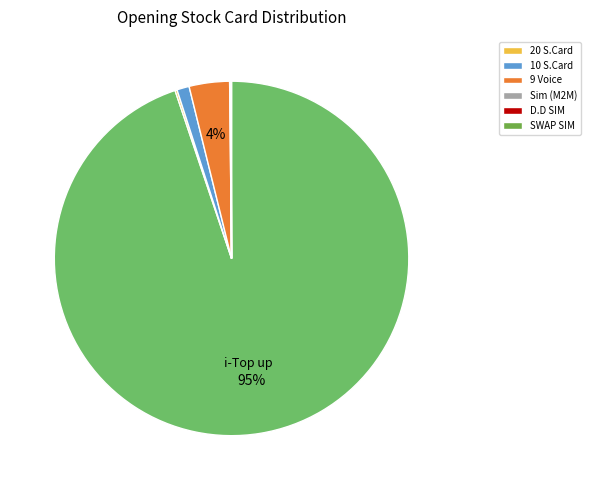

Rank the categories by value from lowest to highest.

D.D SIM, SWAP SIM, Sim (M2M), 20 S.Card, 10 S.Card, 9 Voice, i-Top up